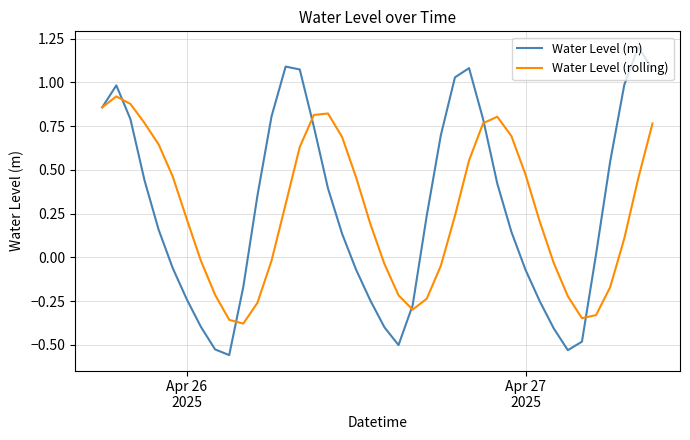

Which series has the widest spread of values?

Water Level (m)